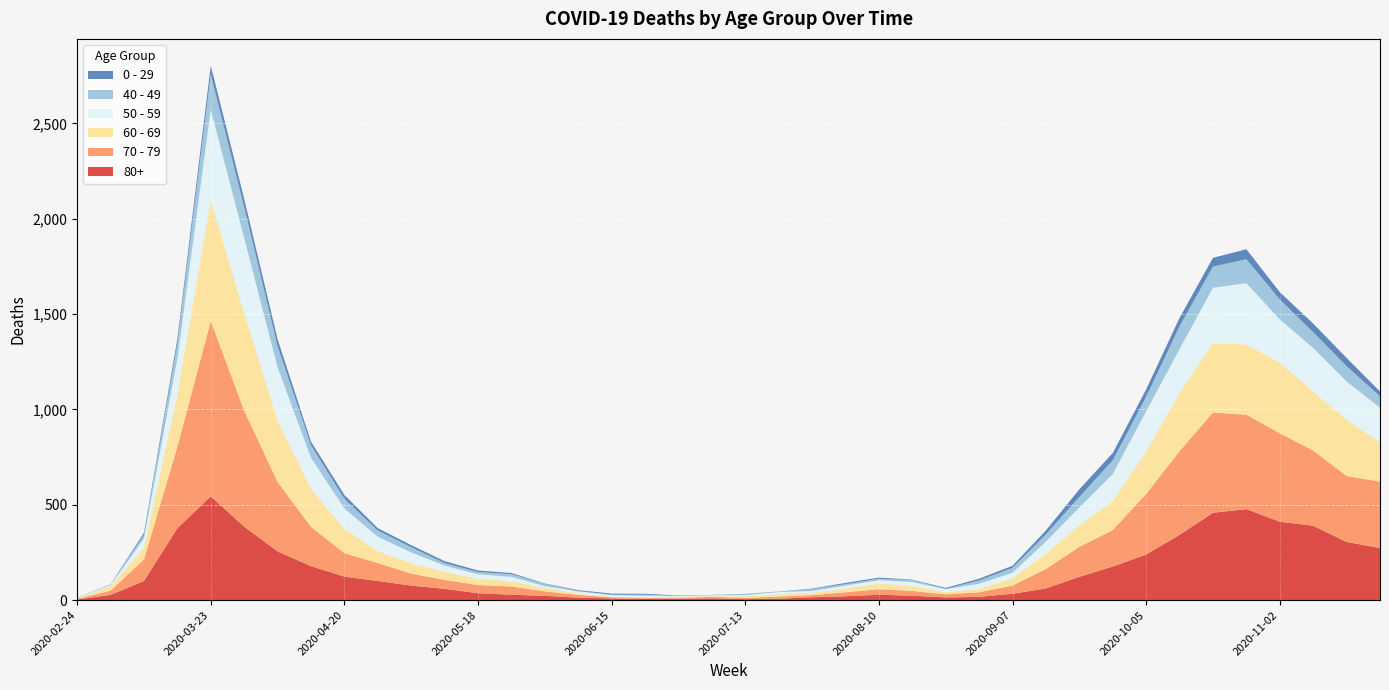

Reading right to left, list all the values displayed in this chart.

80+: 2020-11-23=273	2020-11-16=305	2020-11-09=390	2020-11-02=411	2020-10-26=477	2020-10-19=458	2020-10-12=342	2020-10-05=239	2020-09-28=176	2020-09-21=122	2020-09-14=61	2020-09-07=33	2020-08-31=17	2020-08-24=14	2020-08-17=23	2020-08-10=28	2020-08-03=20	2020-07-27=15	2020-07-20=7	2020-07-13=5	2020-07-06=9	2020-06-29=7	2020-06-22=6	2020-06-15=9	2020-06-08=13	2020-06-01=22	2020-05-25=28	2020-05-18=36	2020-05-11=59	2020-05-04=76	2020-04-27=100	2020-04-20=123	2020-04-13=178	2020-04-06=255	2020-03-30=385	2020-03-23=544	2020-03-16=377	2020-03-09=100	2020-03-02=27	2020-02-24=3
70 - 79: 2020-11-23=348	2020-11-16=346	2020-11-09=394	2020-11-02=464	2020-10-26=495	2020-10-19=526	2020-10-12=439	2020-10-05=318	2020-09-28=191	2020-09-21=157	2020-09-14=102	2020-09-07=43	2020-08-31=24	2020-08-24=16	2020-08-17=25	2020-08-10=29	2020-08-03=21	2020-07-27=11	2020-07-20=11	2020-07-13=7	2020-07-06=8	2020-06-29=5	2020-06-22=5	2020-06-15=6	2020-06-08=14	2020-06-01=24	2020-05-25=43	2020-05-18=43	2020-05-11=47	2020-05-04=63	2020-04-27=94	2020-04-20=123	2020-04-13=206	2020-04-06=365	2020-03-30=608	2020-03-23=920	2020-03-16=427	2020-03-09=113	2020-03-02=22	2020-02-24=4
60 - 69: 2020-11-23=206	2020-11-16=294	2020-11-09=310	2020-11-02=370	2020-10-26=368	2020-10-19=364	2020-10-12=305	2020-10-05=221	2020-09-28=152	2020-09-21=112	2020-09-14=80	2020-09-07=39	2020-08-31=17	2020-08-24=12	2020-08-17=25	2020-08-10=31	2020-08-03=19	2020-07-27=13	2020-07-20=12	2020-07-13=8	2020-07-06=3	2020-06-29=6	2020-06-22=3	2020-06-15=3	2020-06-08=8	2020-06-01=18	2020-05-25=28	2020-05-18=33	2020-05-11=42	2020-05-04=54	2020-04-27=63	2020-04-20=128	2020-04-13=199	2020-04-06=320	2020-03-30=514	2020-03-23=634	2020-03-16=272	2020-03-09=61	2020-03-02=22	2020-02-24=2
50 - 59: 2020-11-23=182	2020-11-16=202	2020-11-09=228	2020-11-02=227	2020-10-26=322	2020-10-19=290	2020-10-12=230	2020-10-05=212	2020-09-28=142	2020-09-21=95	2020-09-14=64	2020-09-07=28	2020-08-31=28	2020-08-24=15	2020-08-17=22	2020-08-10=16	2020-08-03=16	2020-07-27=8	2020-07-20=12	2020-07-13=6	2020-07-06=5	2020-06-29=3	2020-06-22=9	2020-06-15=8	2020-06-08=10	2020-06-01=9	2020-05-25=23	2020-05-18=23	2020-05-11=33	2020-05-04=57	2020-04-27=75	2020-04-20=106	2020-04-13=163	2020-04-06=281	2020-03-30=392	2020-03-23=475	2020-03-16=190	2020-03-09=48	2020-03-02=7	2020-02-24=3
40 - 49: 2020-11-23=60	2020-11-16=80	2020-11-09=83	2020-11-02=105	2020-10-26=126	2020-10-19=111	2020-10-12=120	2020-10-05=76	2020-09-28=72	2020-09-21=55	2020-09-14=38	2020-09-07=26	2020-08-31=17	2020-08-24=2	2020-08-17=10	2020-08-10=8	2020-08-03=8	2020-07-27=10	2020-07-20=2	2020-07-13=4	2020-07-06=1	2020-06-29=1	2020-06-22=5	2020-06-15=2	2020-06-08=3	2020-06-01=12	2020-05-25=14	2020-05-18=12	2020-05-11=13	2020-05-04=27	2020-04-27=33	2020-04-20=51	2020-04-13=66	2020-04-06=111	2020-03-30=163	2020-03-23=183	2020-03-16=79	2020-03-09=21	2020-03-02=5	2020-02-24=0
0 - 29: 2020-11-23=25	2020-11-16=43	2020-11-09=45	2020-11-02=38	2020-10-26=52	2020-10-19=46	2020-10-12=44	2020-10-05=39	2020-09-28=38	2020-09-21=40	2020-09-14=20	2020-09-07=11	2020-08-31=9	2020-08-24=5	2020-08-17=2	2020-08-10=6	2020-08-03=6	2020-07-27=3	2020-07-20=1	2020-07-13=2	2020-07-06=1	2020-06-29=2	2020-06-22=5	2020-06-15=6	2020-06-08=4	2020-06-01=2	2020-05-25=6	2020-05-18=8	2020-05-11=10	2020-05-04=11	2020-04-27=12	2020-04-20=20	2020-04-13=19	2020-04-06=36	2020-03-30=42	2020-03-23=47	2020-03-16=25	2020-03-09=10	2020-03-02=0	2020-02-24=1